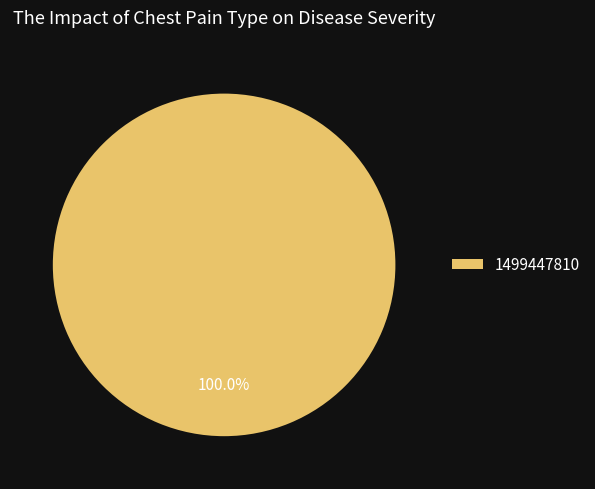

What percentage is the 1499447810 slice, to the nearest percent?

100%